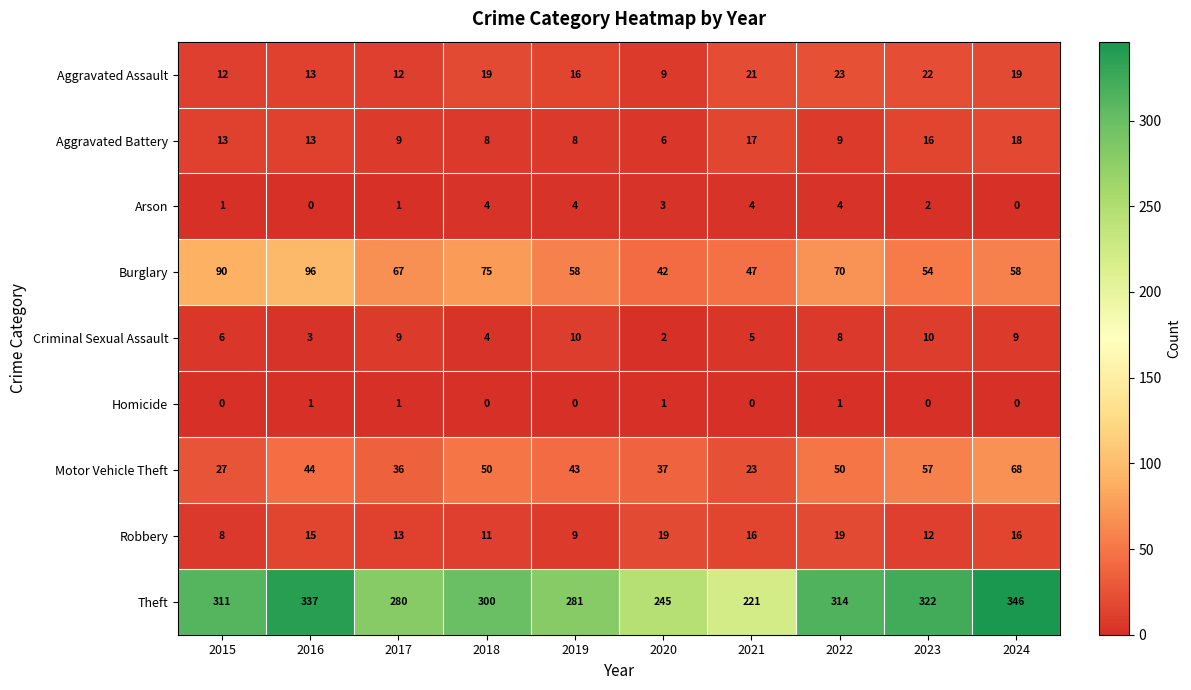

Which series changed the most between 2019 and 2020?

Theft